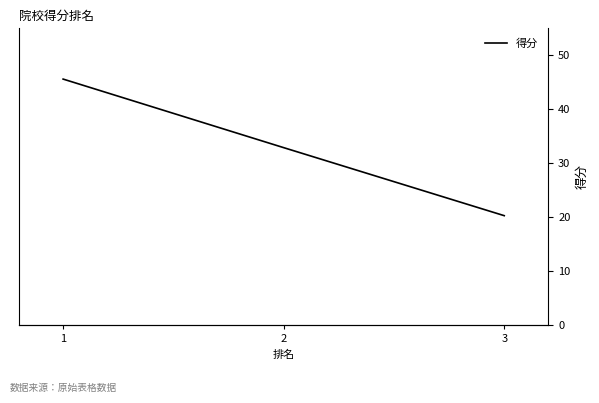

Where does the data first go above 32?

1